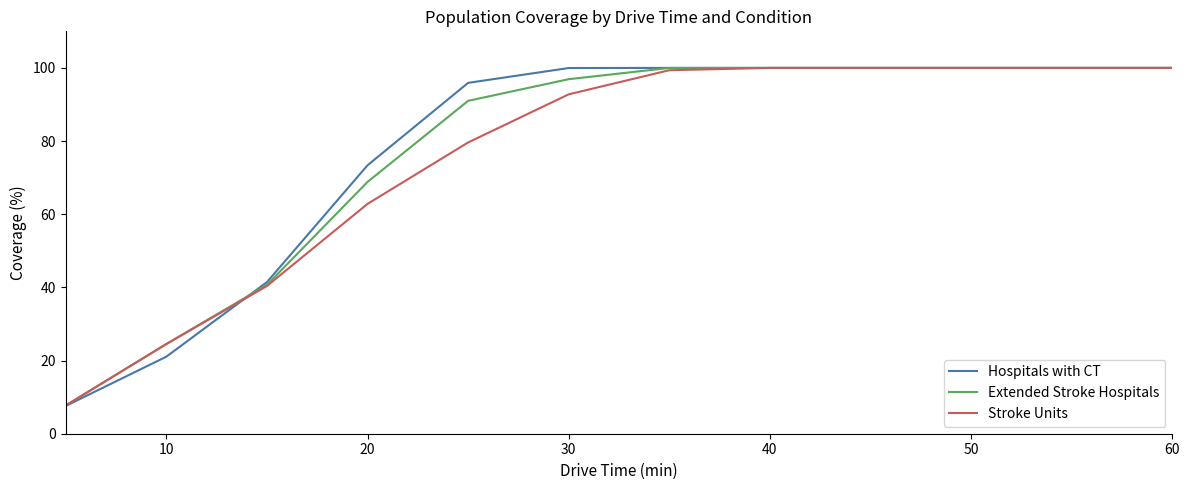

Which series has the largest range (max minus min)?

Hospitals with CT